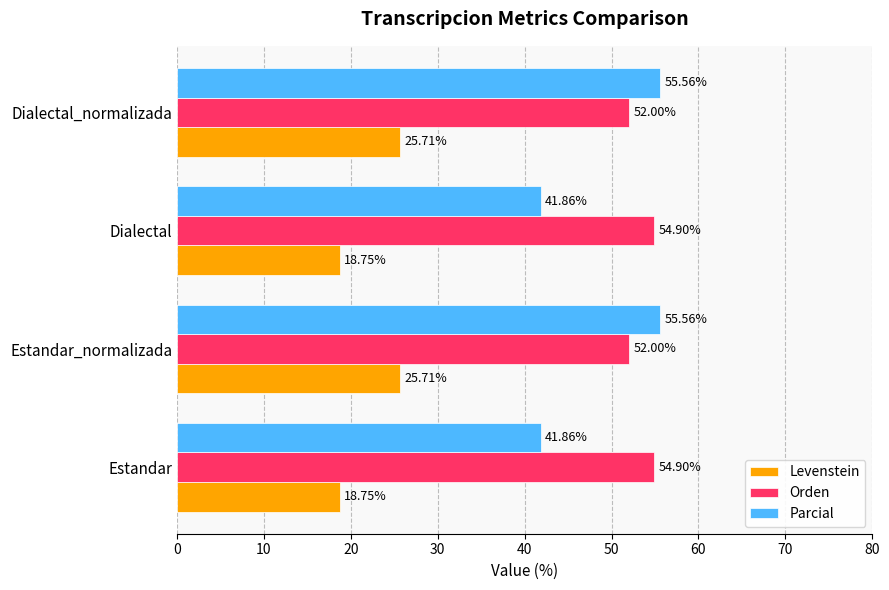

Rank the series by their maximum value, from lowest to highest.

Levenstein, Orden, Parcial